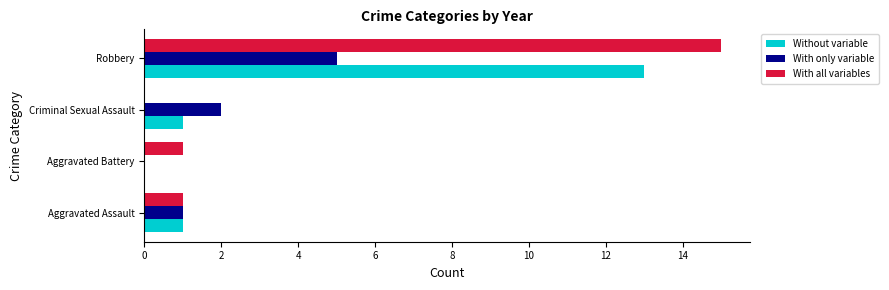

Which category has the highest value across all series?

Robbery